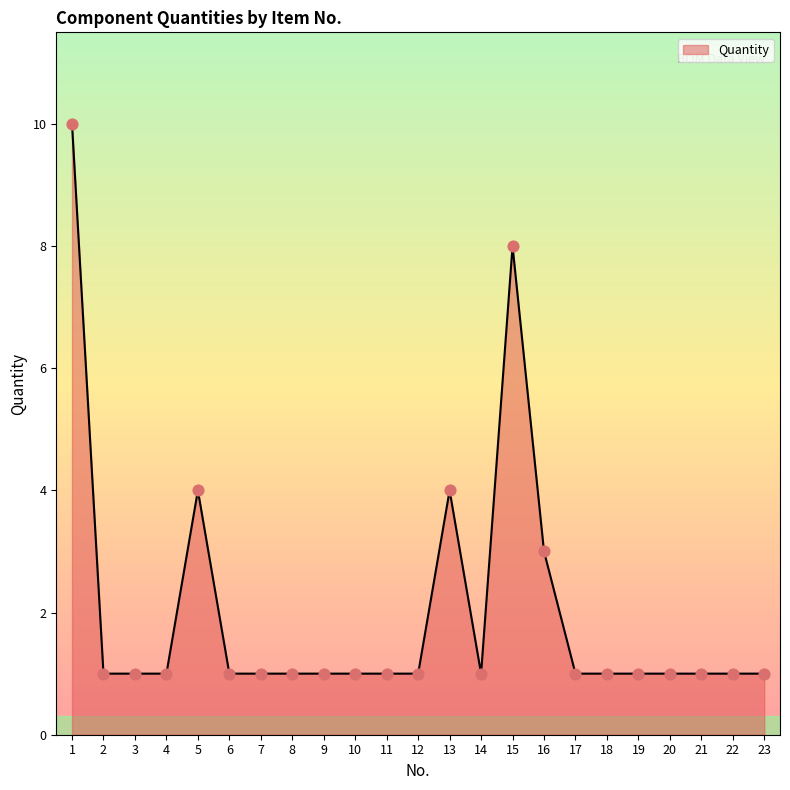

Approximately how many times larger is the value at 21 compared to 3?

1.0